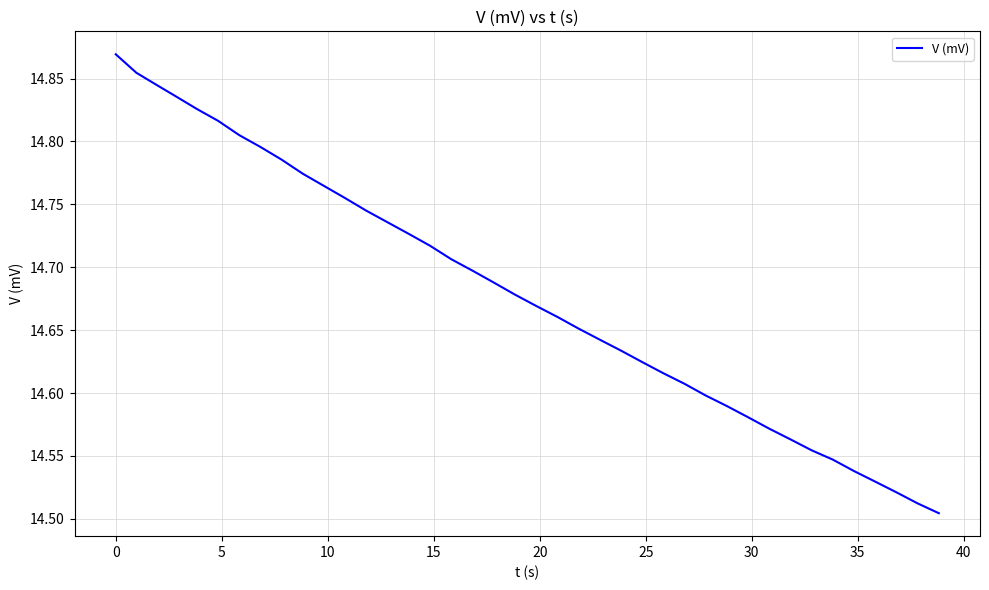

What is the difference between the maximum and minimum values?

0.4